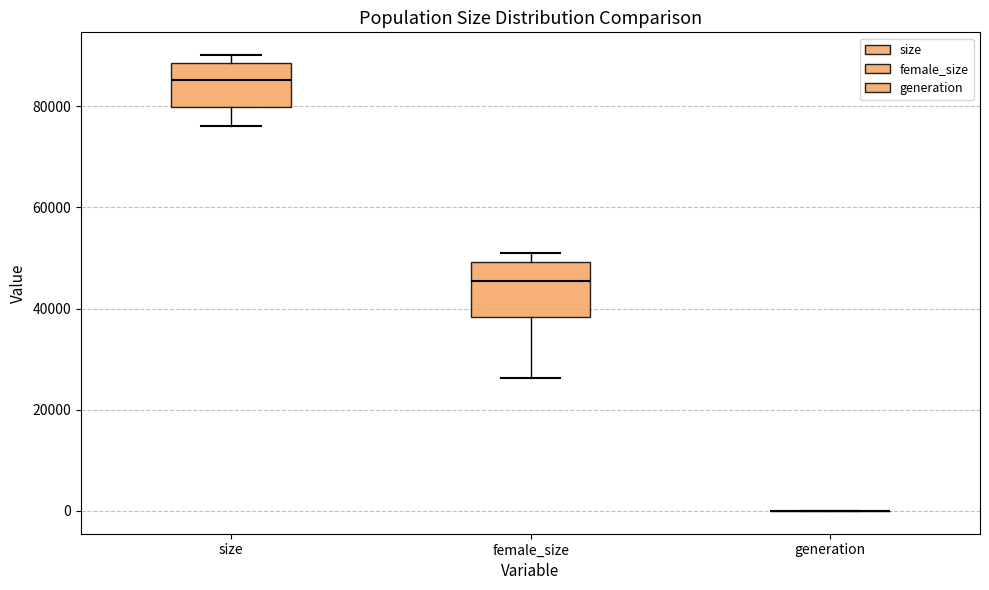

Reading left to right, transcribe this box plot: for each box, give where its median line is, the range the box spans, and where its two whiskers end, as read against the y-axis. The values are not printed on the chart, so give them approximately, as read against the axis.

size: median 86000, box 80000 to 88000, whiskers 76000 to 90000
female_size: median 46000, box 38000 to 50000, whiskers 26000 to 50000 (just above the box's upper edge)
generation: box collapsed to a line at 0, whiskers 0 to 0